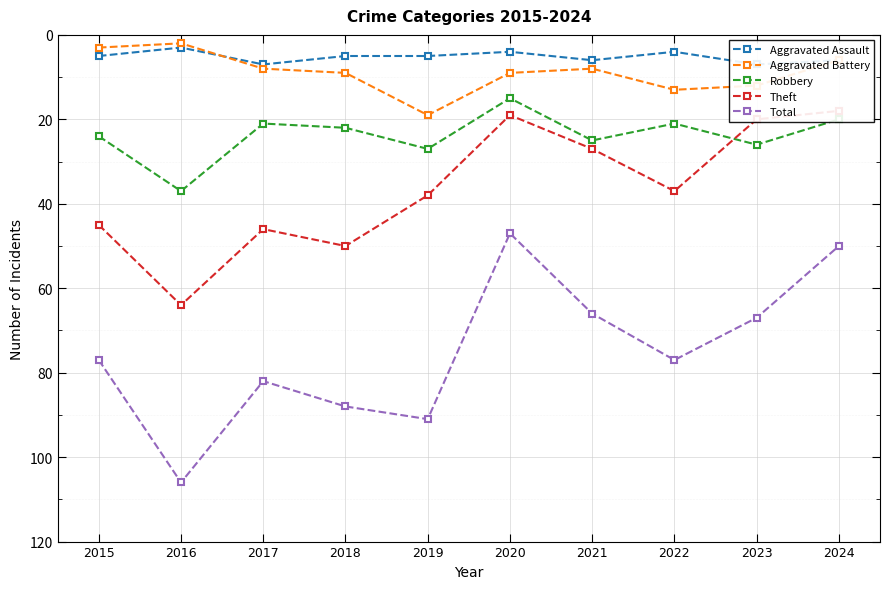

What is the difference between the highest and lowest values at 2023?

60